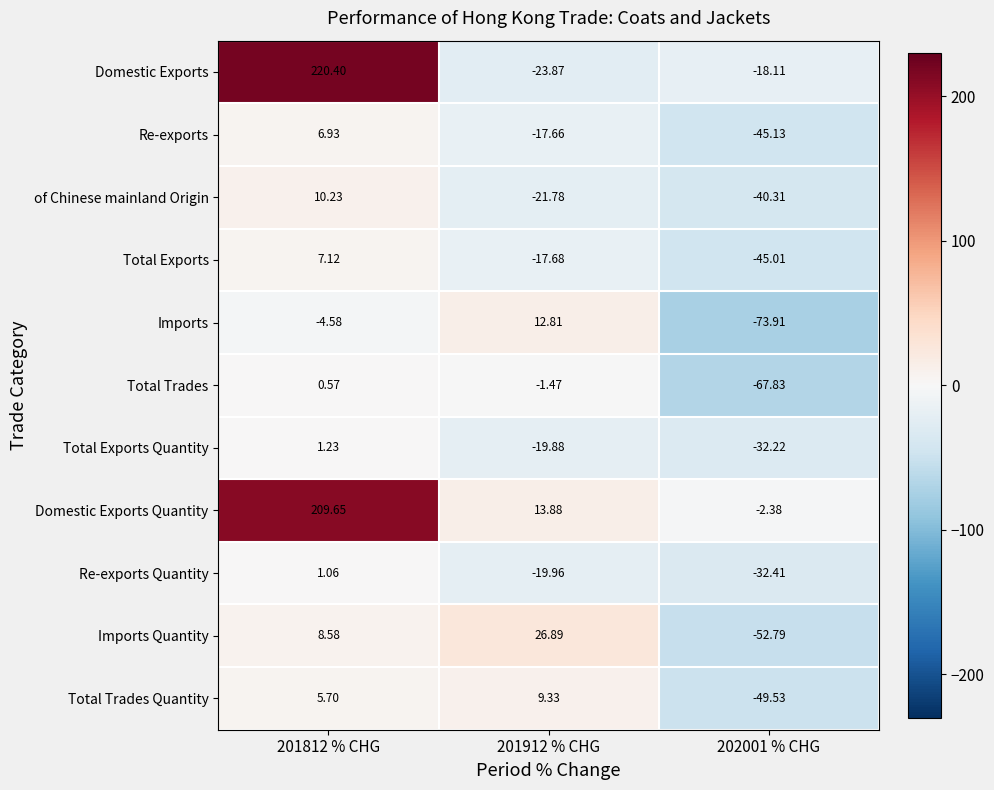

What is the total value across all series at 202001 % CHG?

-459.6